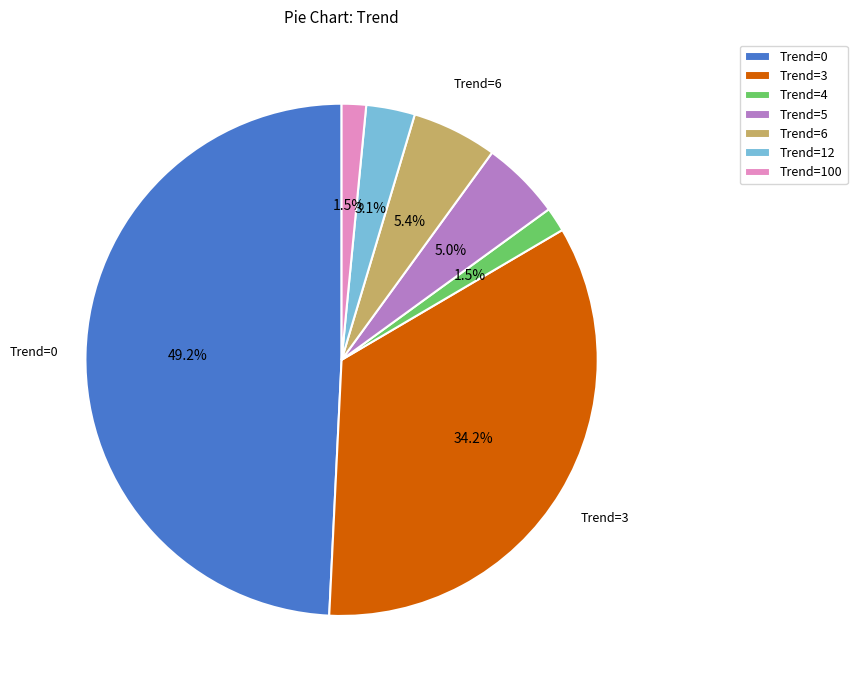

How many slices are in this pie chart?

7